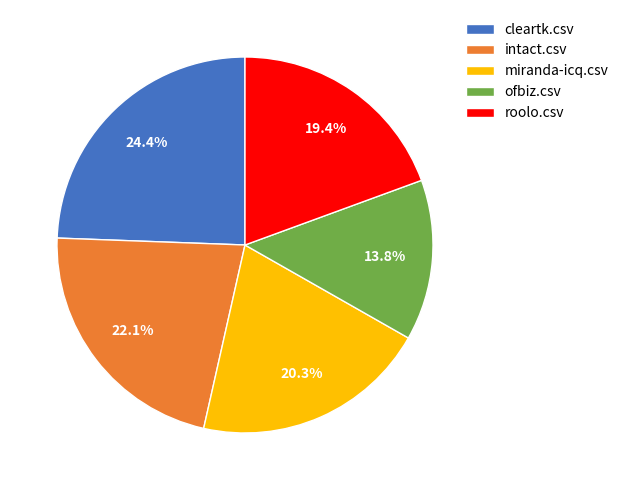

Which slice is the largest?

cleartk.csv